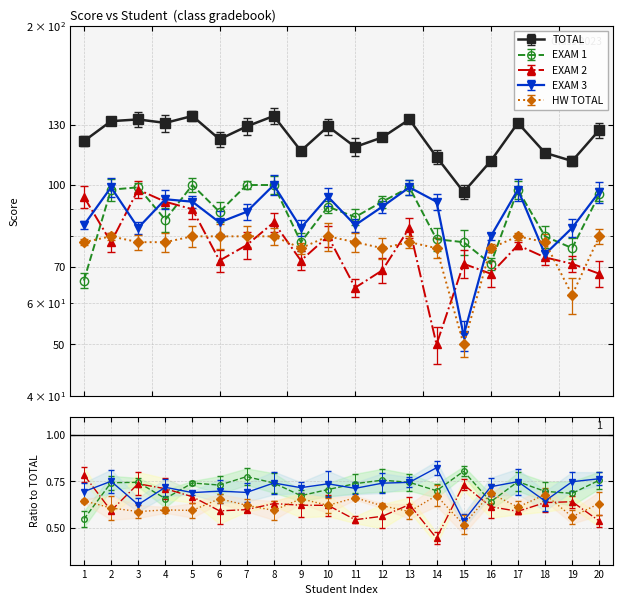

The value of EXAM 1 at Howard is 151. True or false?

False